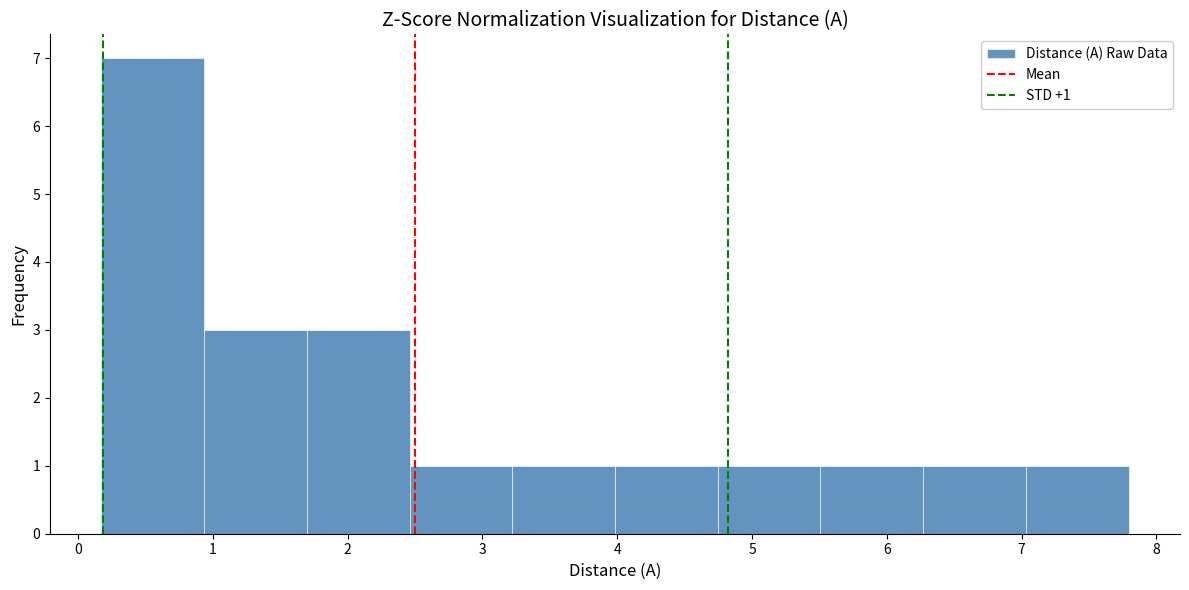

Over which range of the x-axis is the bar tallest?

0.2 to 0.9